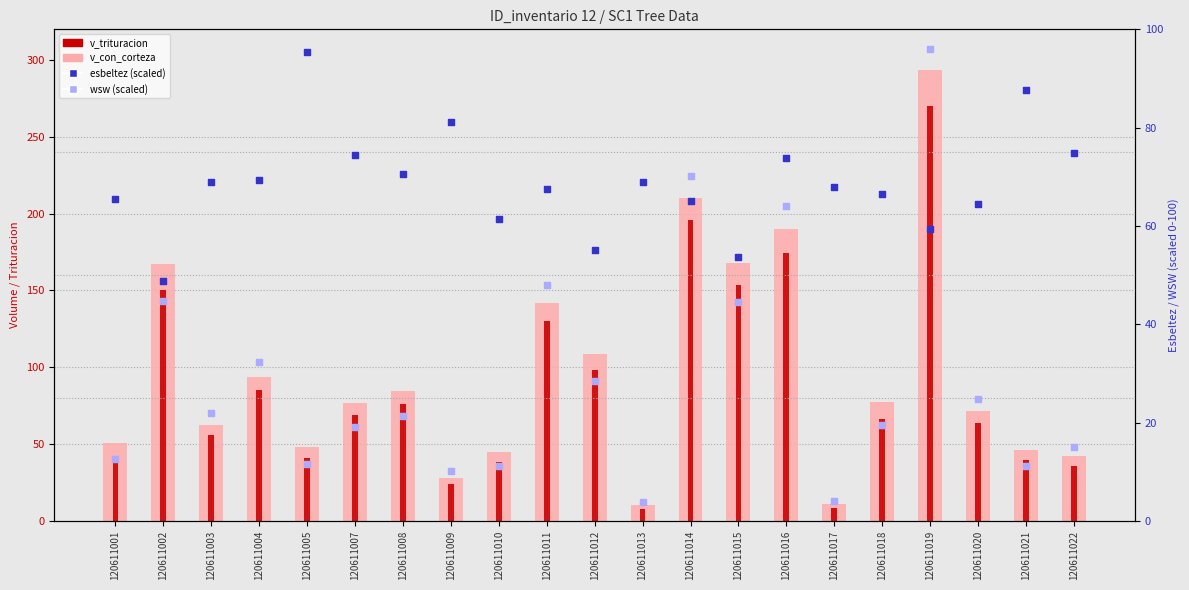

Which series contains the highest Y value?

v_con_corteza